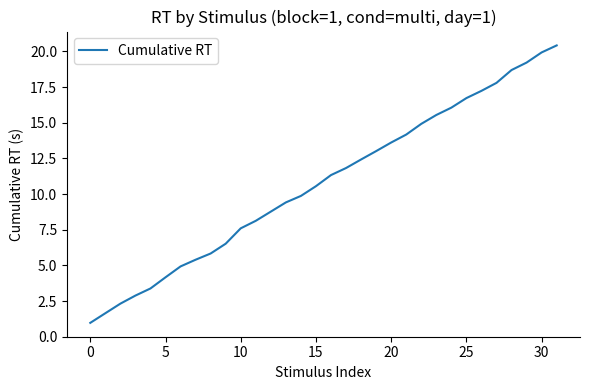

What is the difference between the maximum and minimum values?

19.5